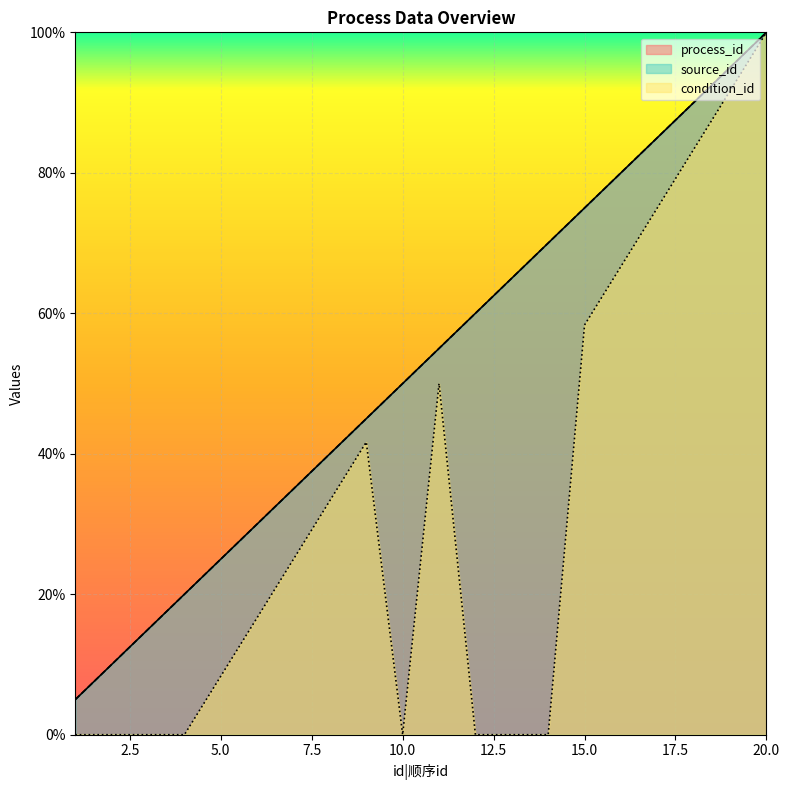

True or false: process_id and condition_id cross at least once.

False